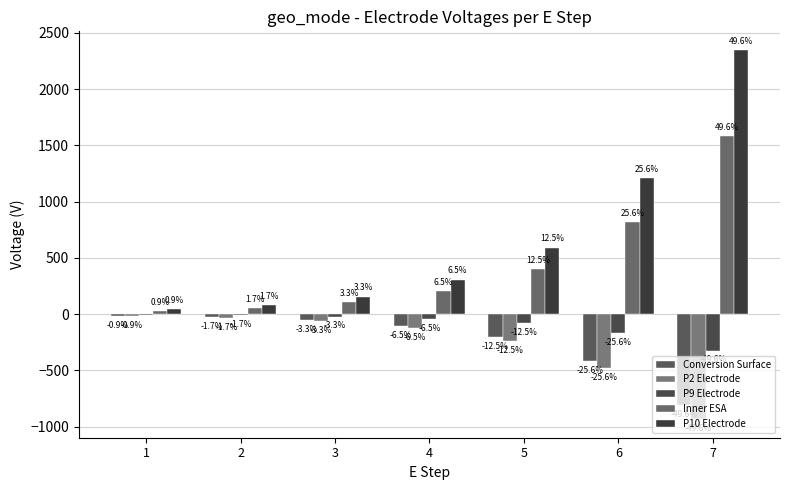

How many groups of bars are there?

7